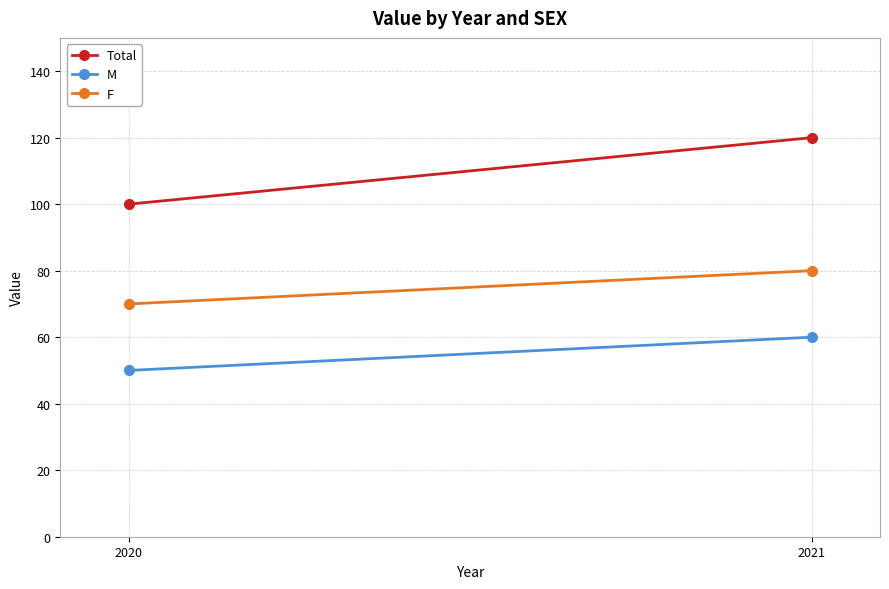

Reading left to right, what are all the values shown in this chart?

Total: 2020=100	2021=120
M: 2020=50	2021=60
F: 2020=70	2021=80